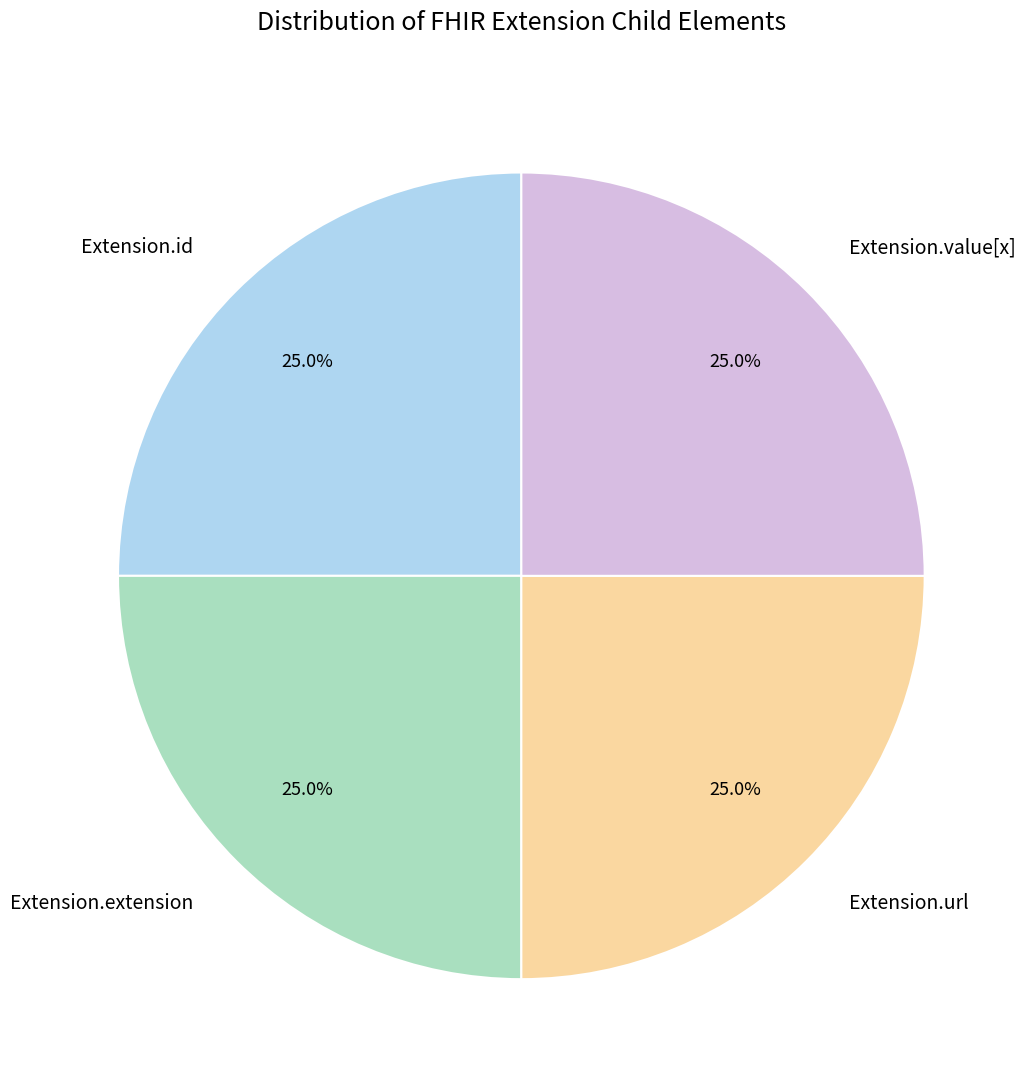

Combined, what portion of the pie is Extension.url and Extension.id?

50.0%